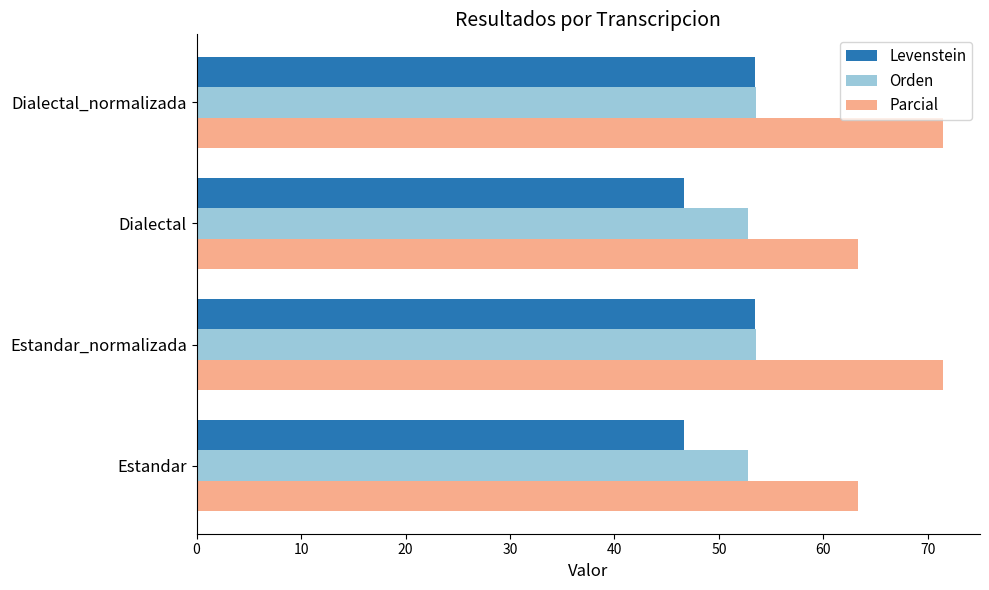

What is the difference between the highest and lowest values at Dialectal?

16.7